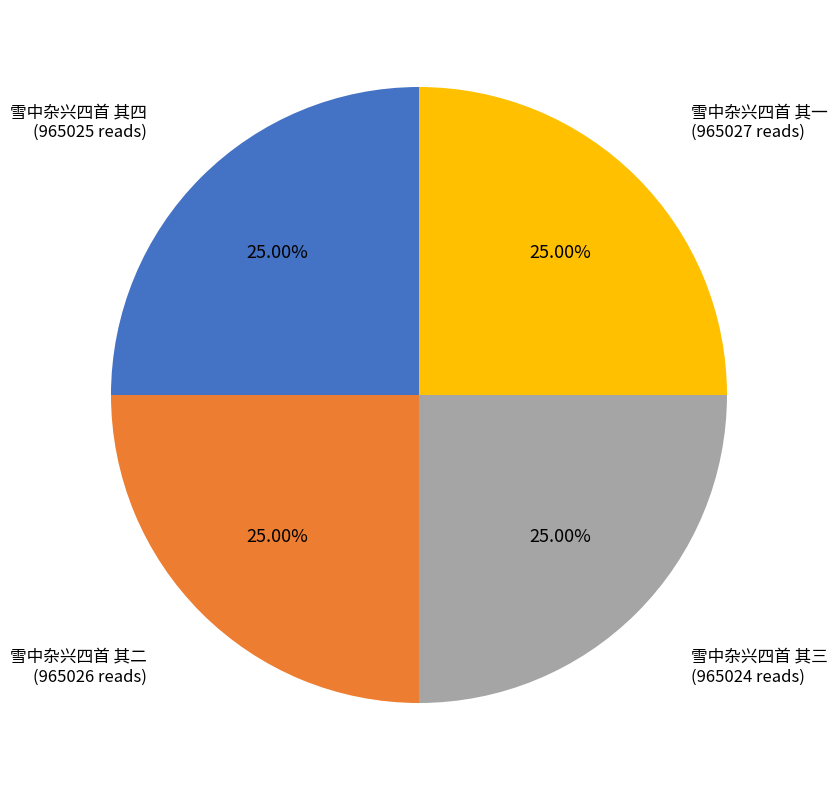

Is there a majority slice in this chart?

No